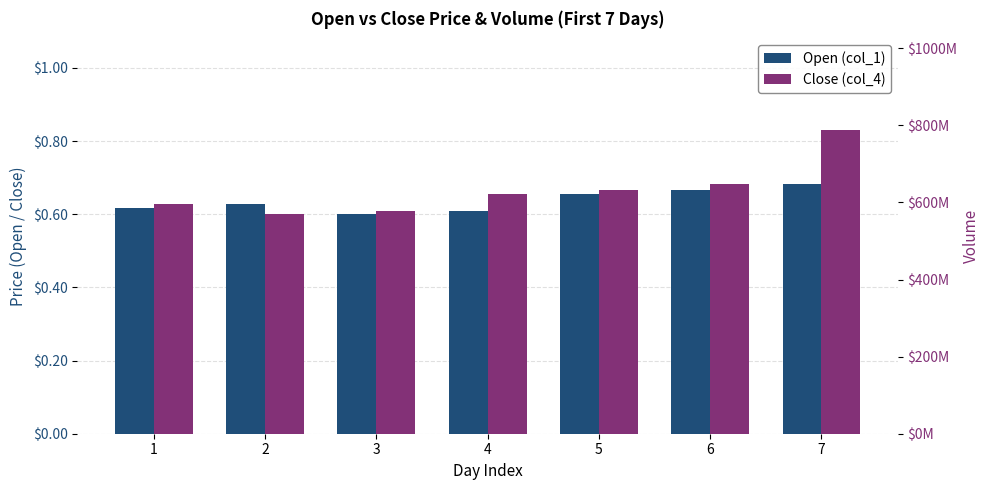

How many bars are there in total?

14